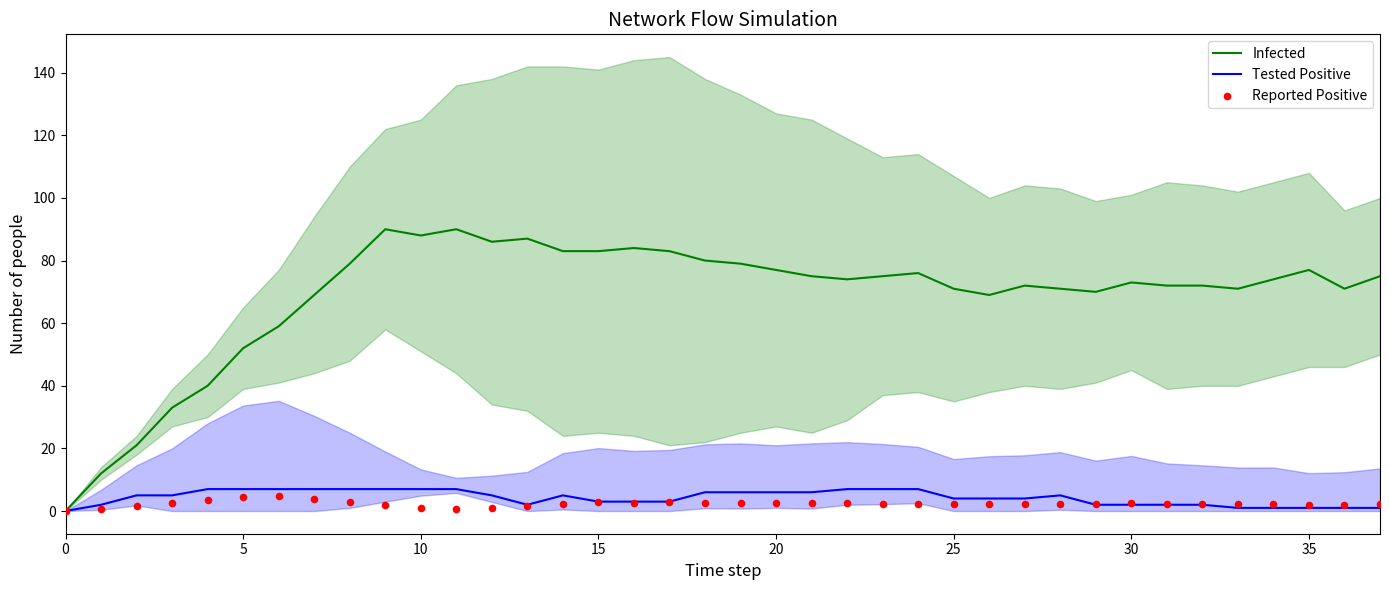

Which series has the largest Y range (max minus min)?

Infected